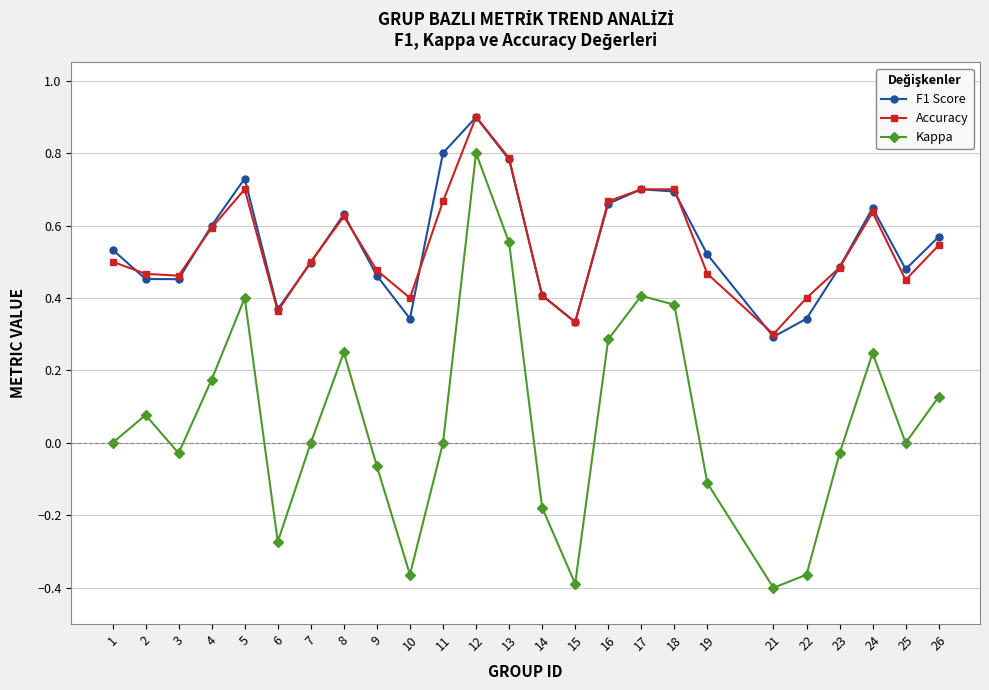

True or false: Kappa and F1 Score cross at least once.

False